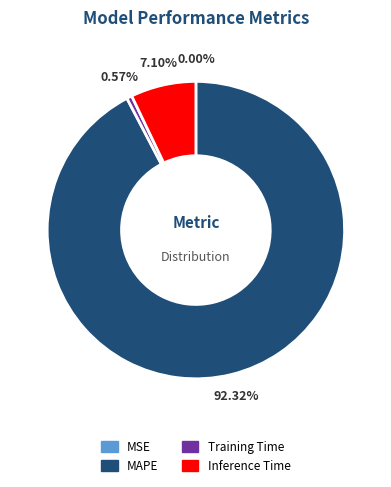

Which slice is the largest?

MAPE